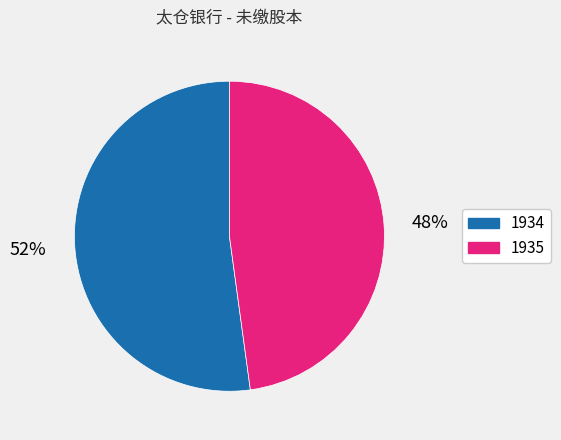

What percentage is the 1934 slice, to the nearest percent?

52%